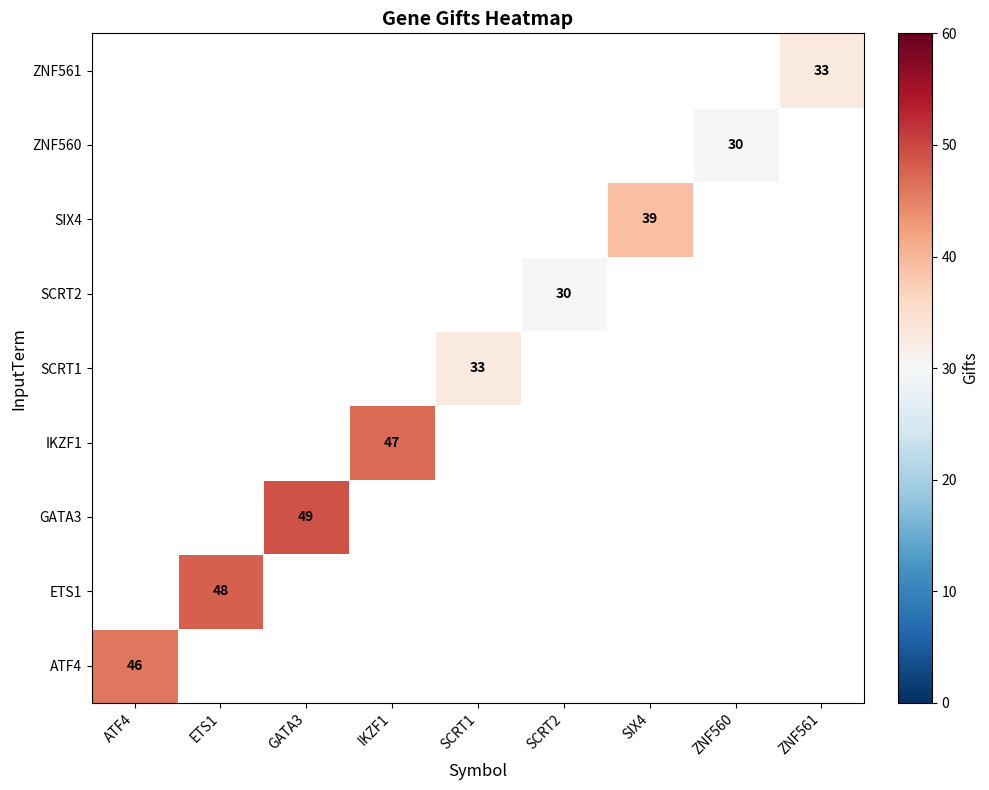

What is the smallest value displayed?

30.0